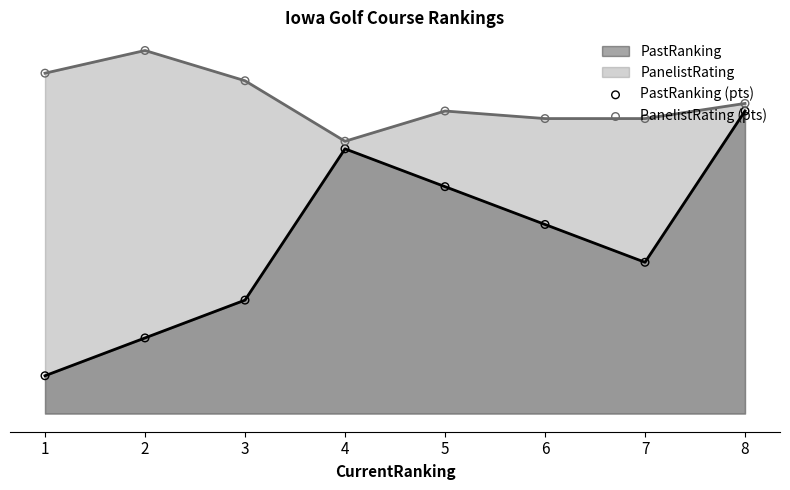

At which category is the sum across all series the highest?

8